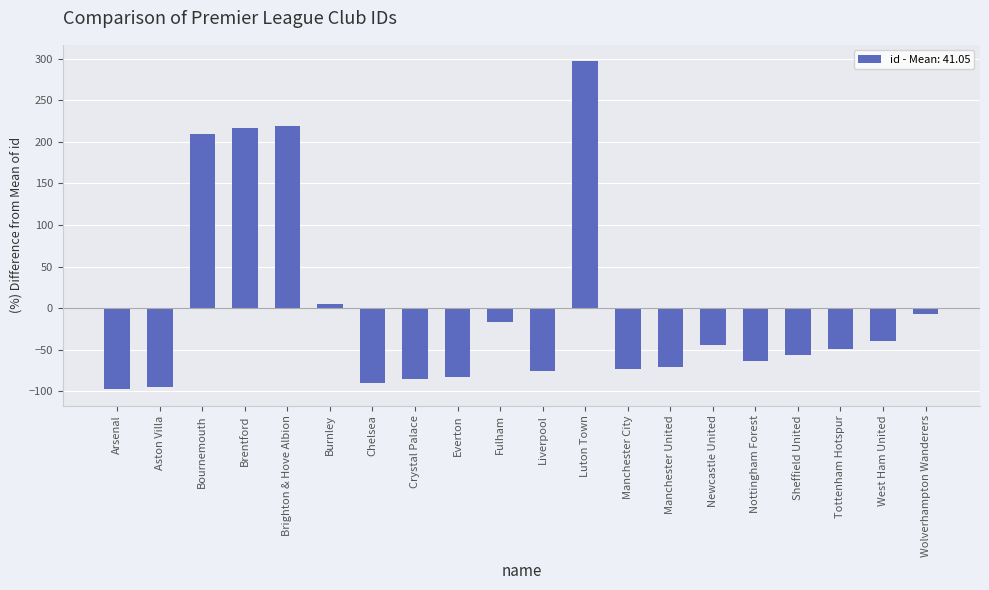

Count the number of categories in the chart.

20